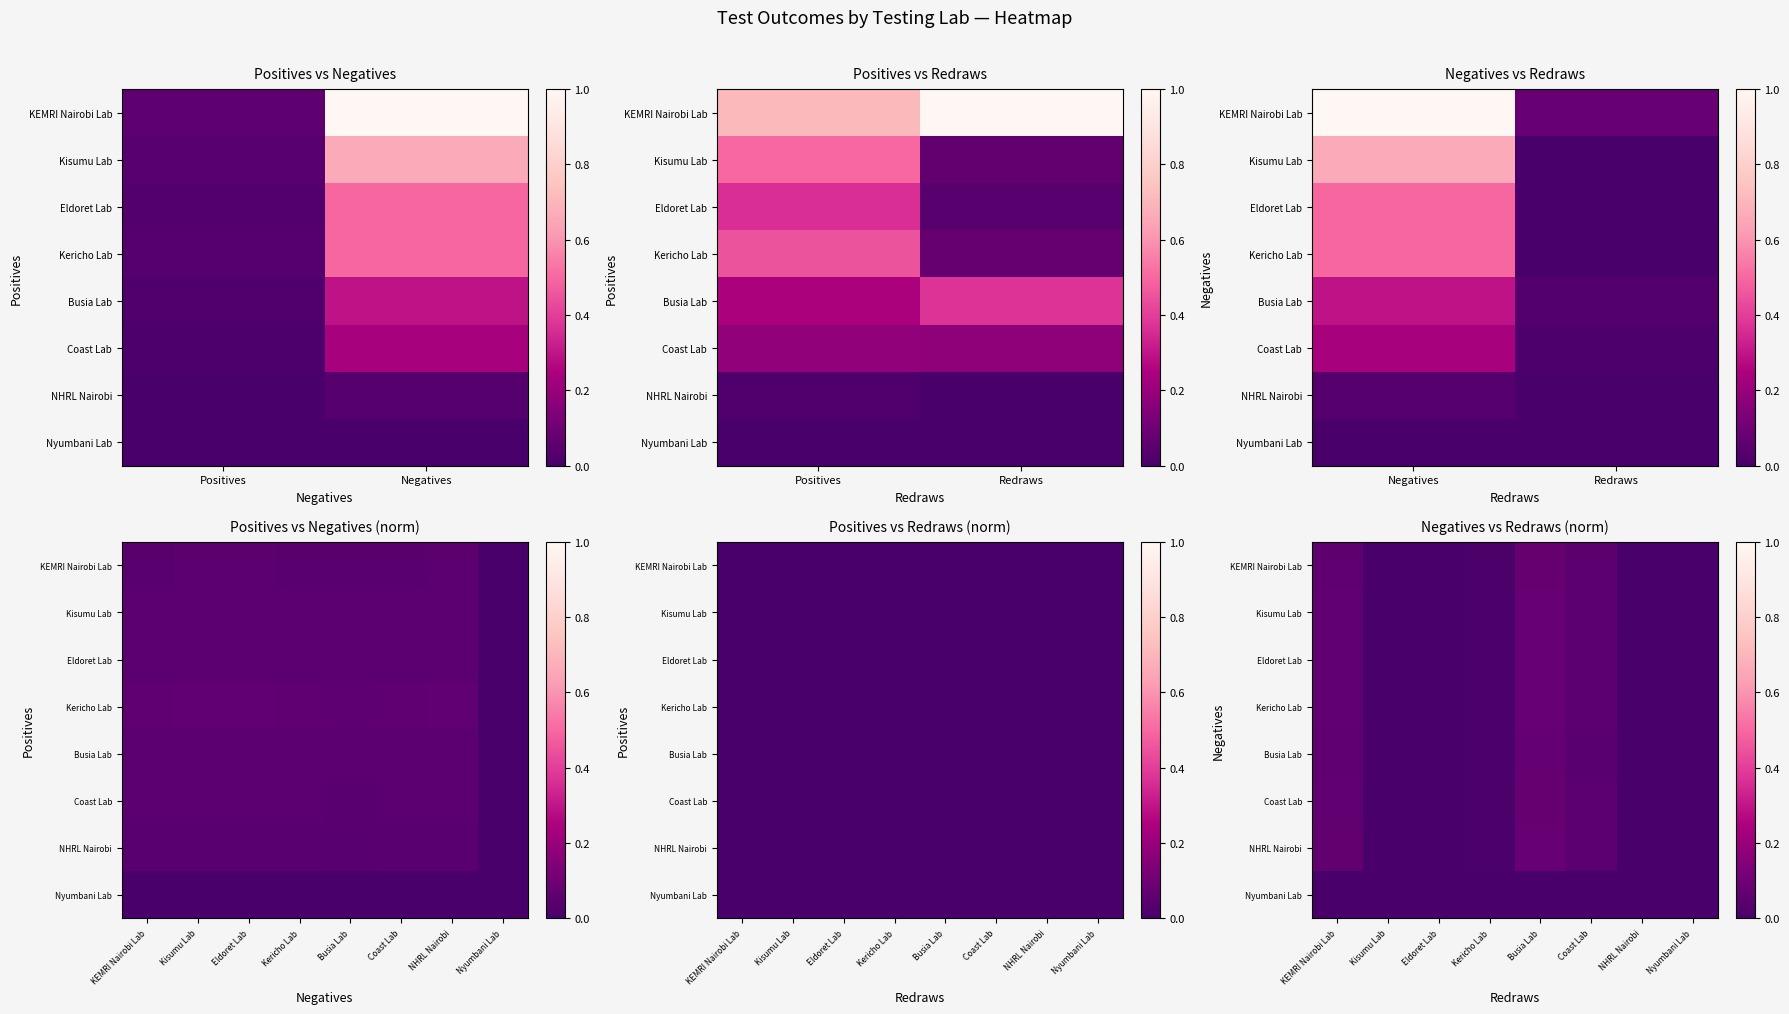

The Busia Lab series shows 0.1 at KEMRI Nairobi Lab. True or false?

False